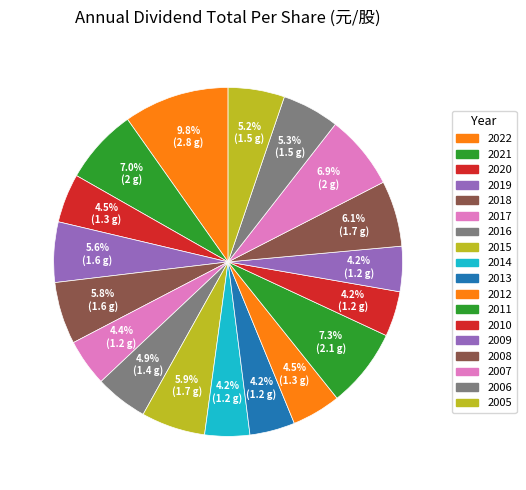

How many segments does this pie chart have?

18